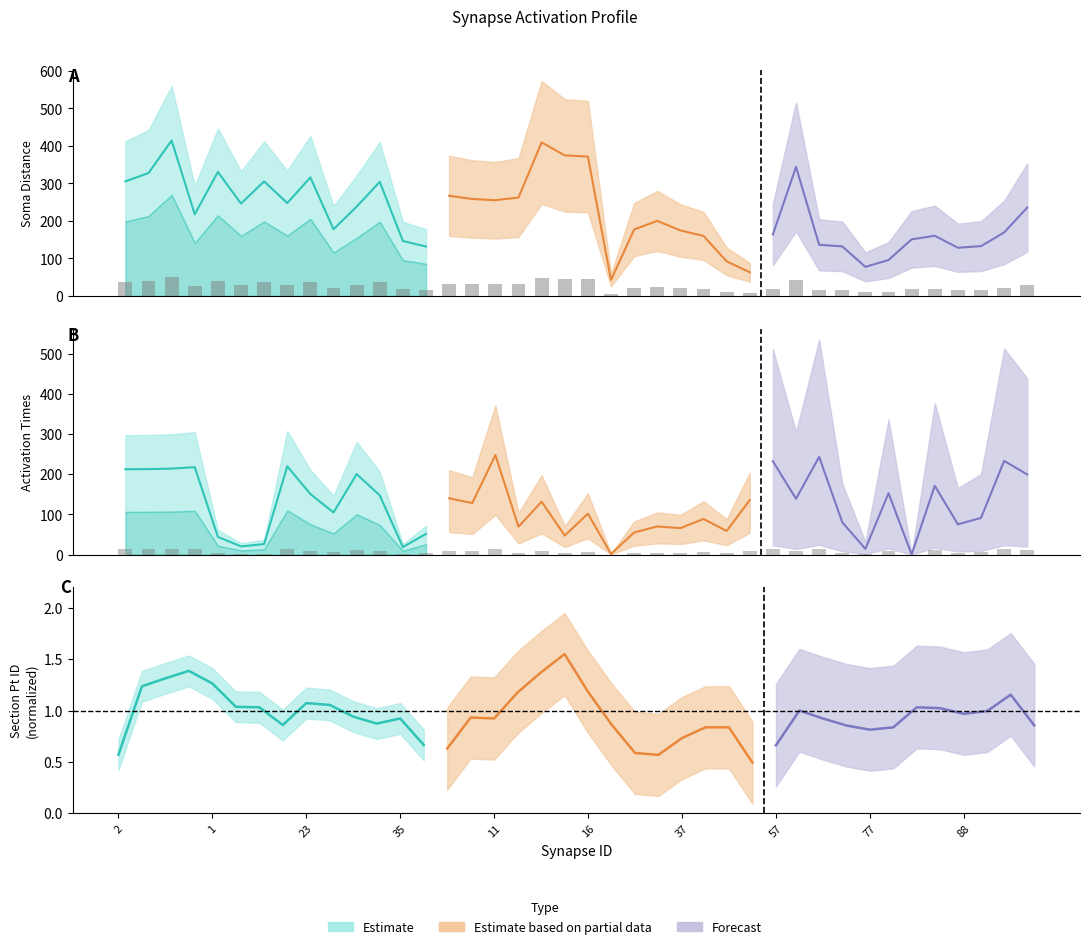

At which label does activation_times reach its minimum?

82